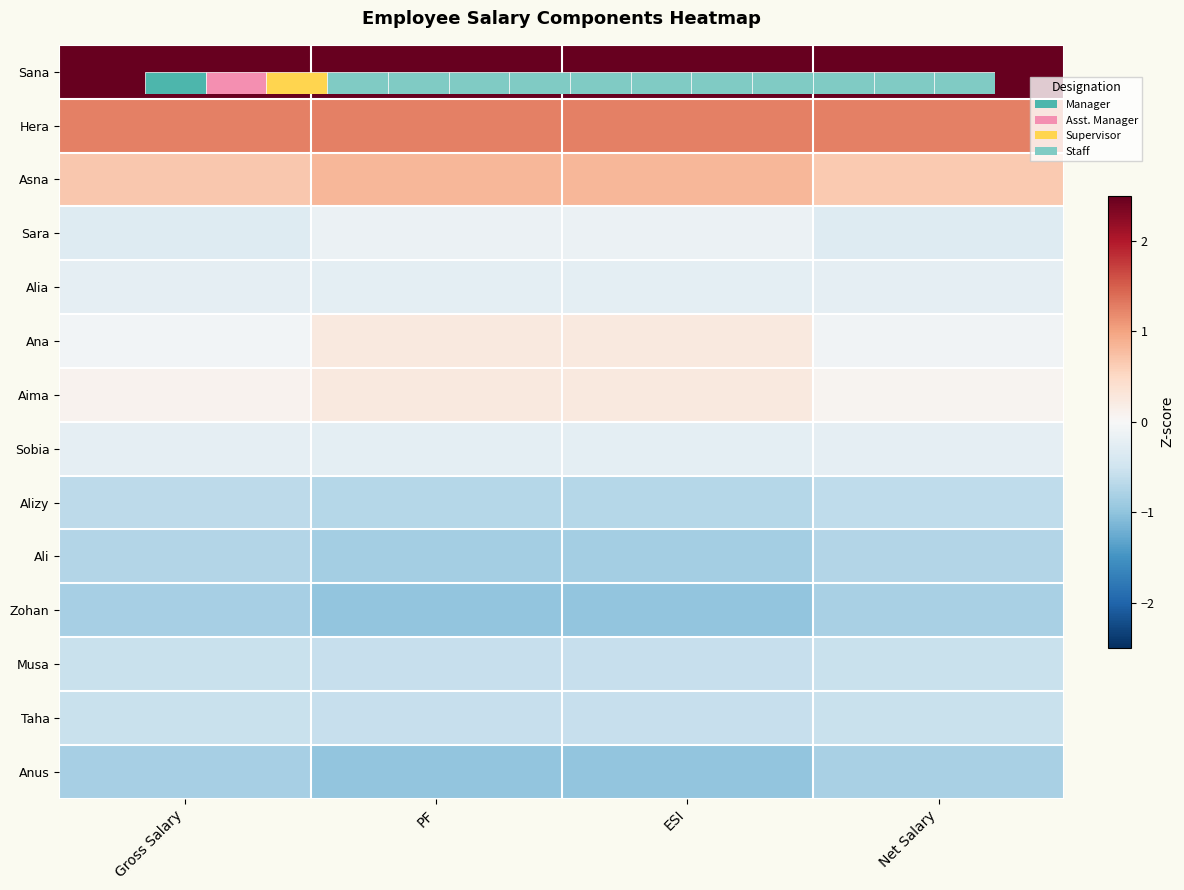

What is the spread (max minus min) of values at Net Salary?

3.8